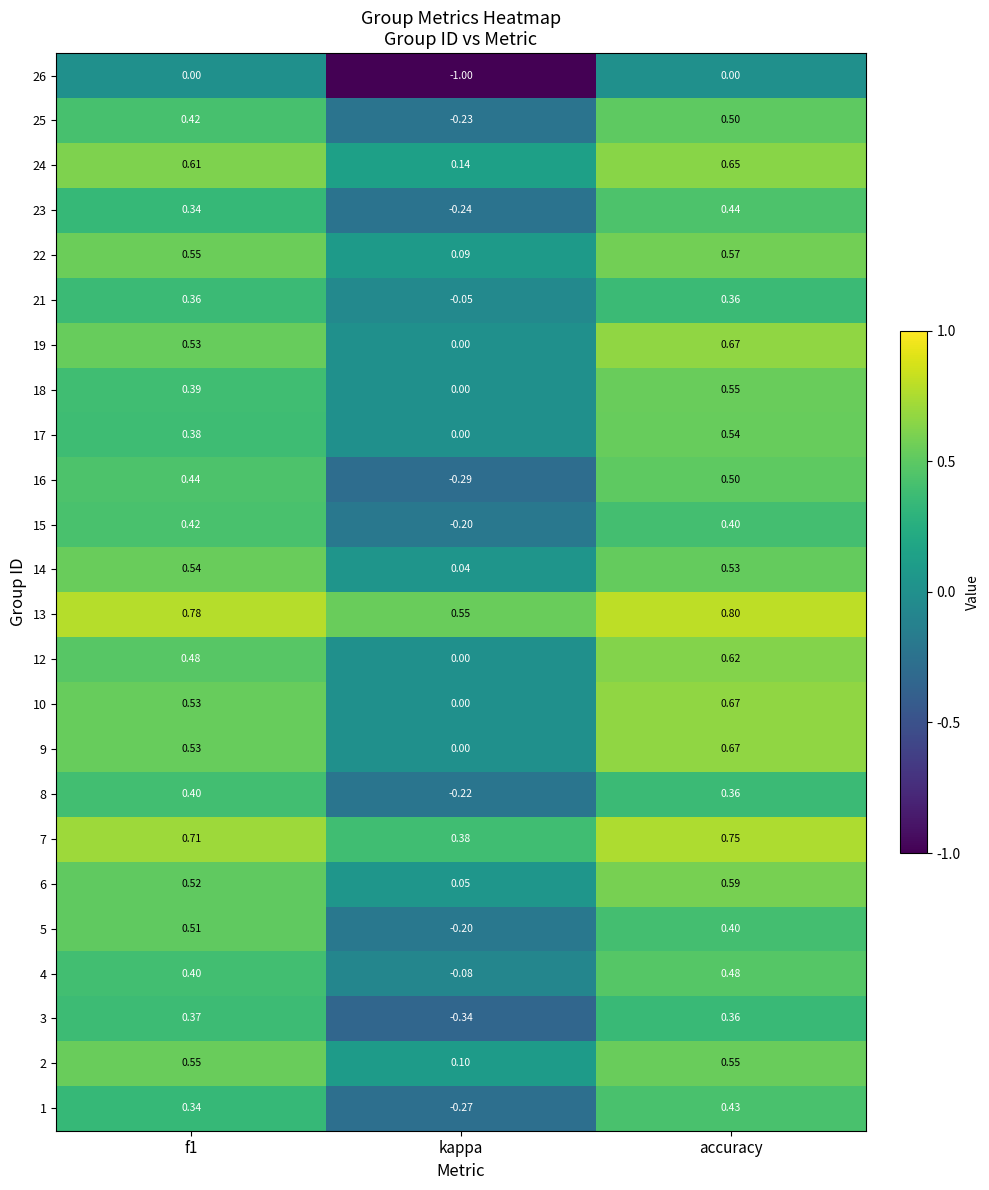

Which category has the highest value in the 4 series?

accuracy